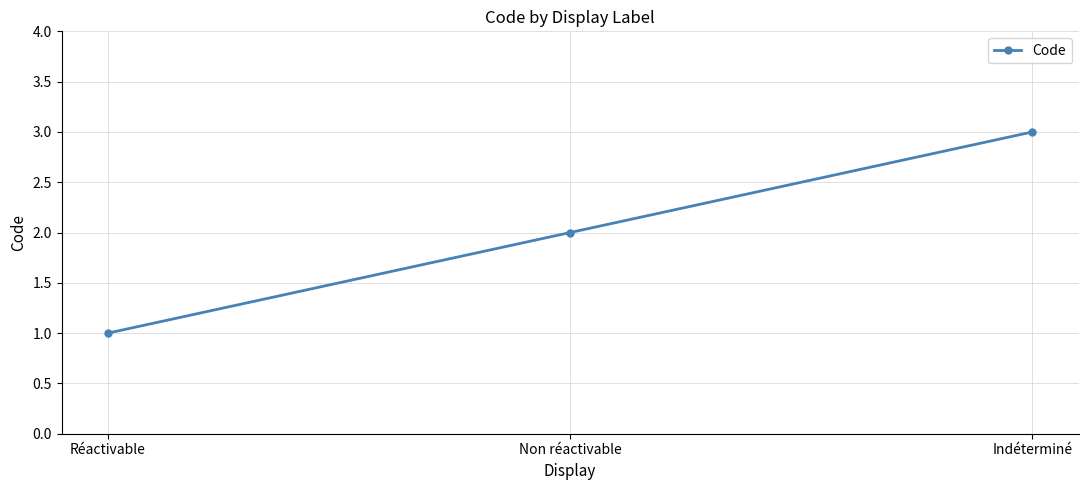

The chart shows a value of 3 at Non réactivable. True or false?

False